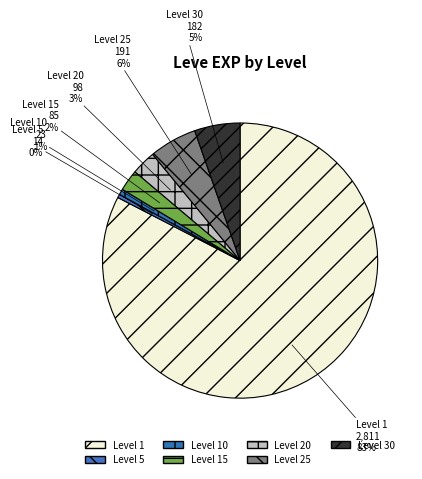

What is the largest slice in the pie chart?

Level 1